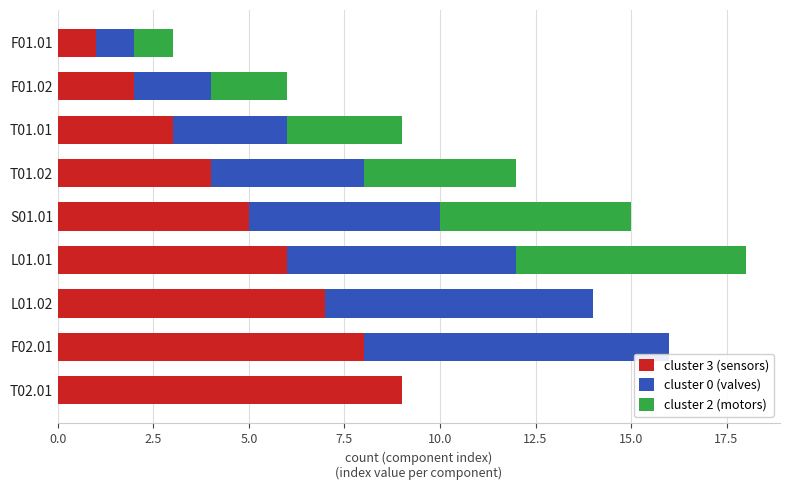

How many categories are shown in the chart?

9